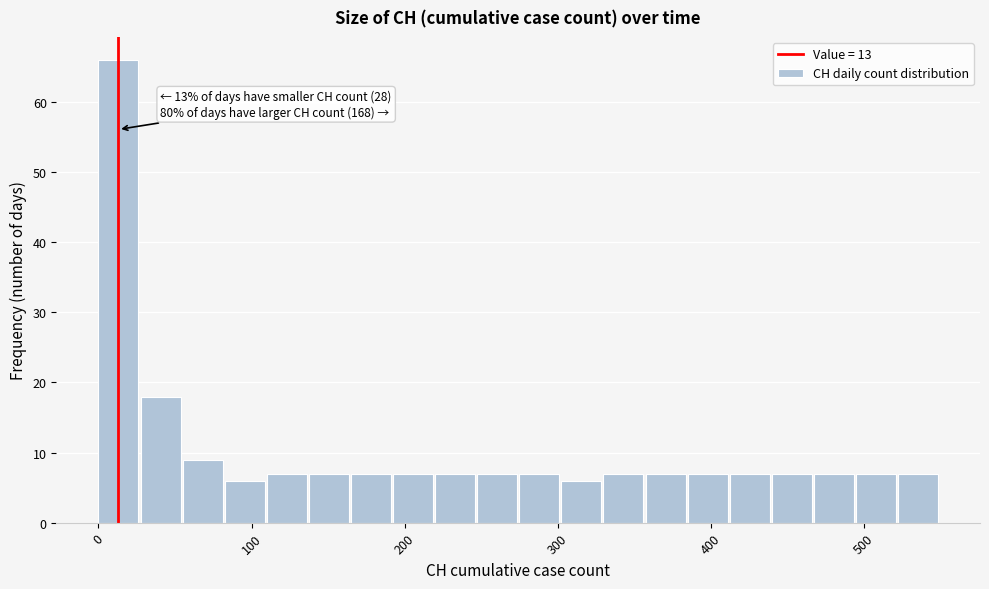

Around what value on the x-axis is the tallest bar? Give the approximate position of its centre, as read against the axis.

10